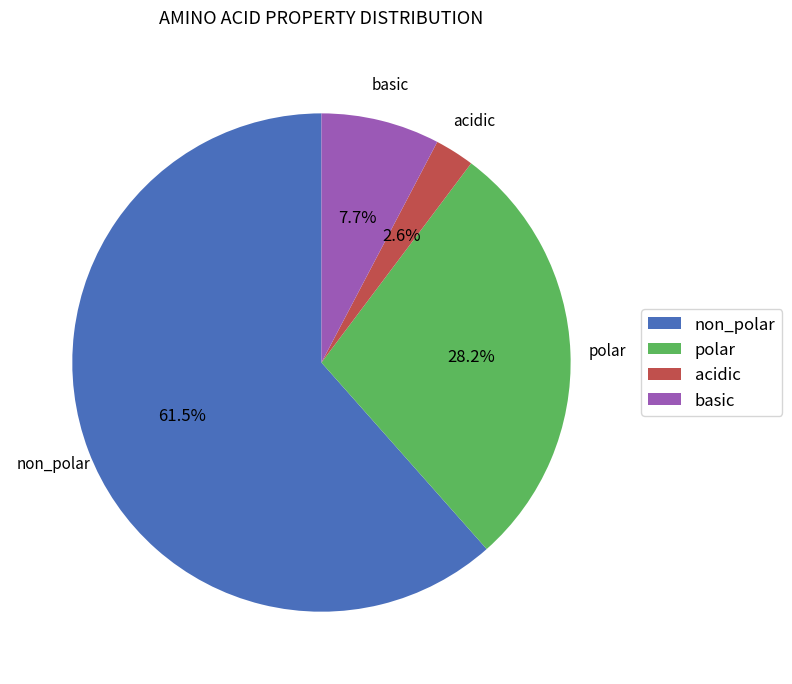

What is the total percentage of acidic and basic?

10.3%